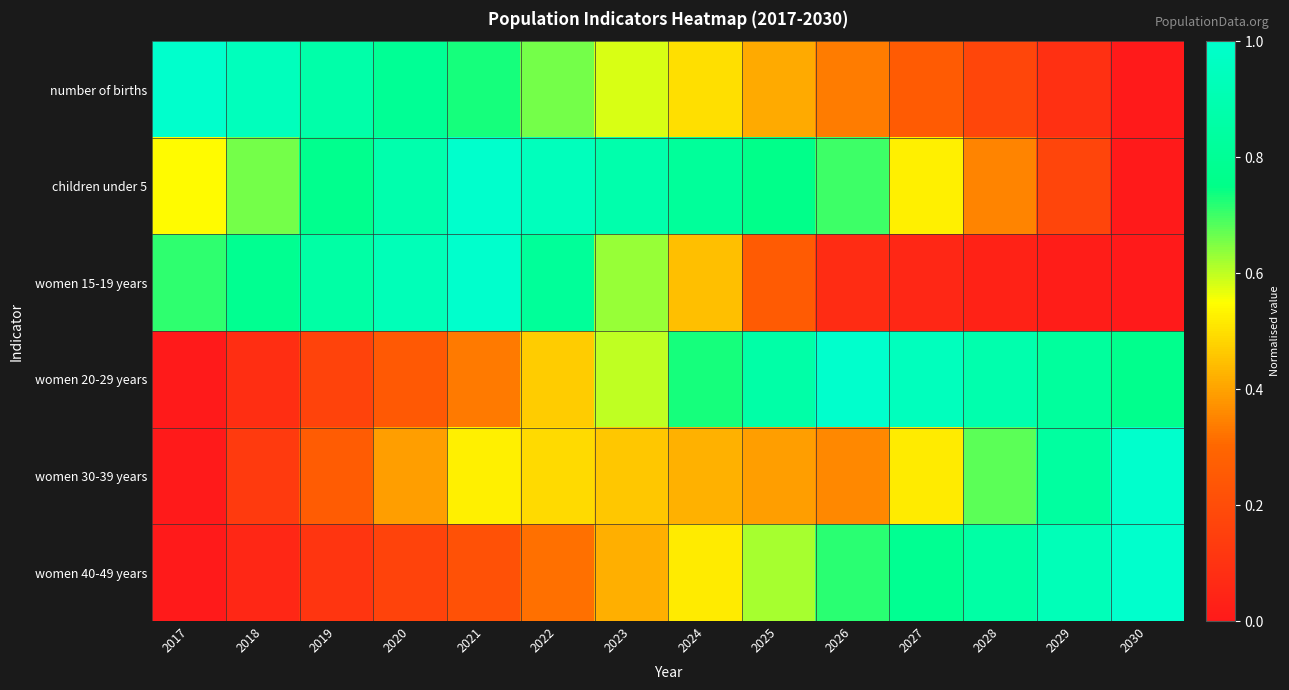

Rank the series by their maximum value, from highest to lowest.

women 20-29 years, women 40-49 years, children under 5, women 15-19 years, women 30-39 years, number of births